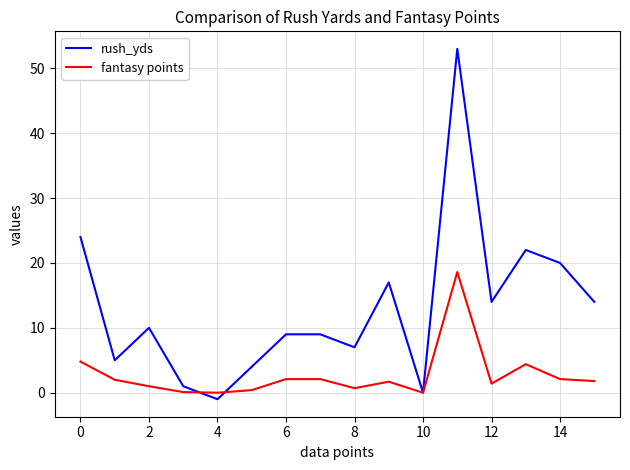

What is the highest value of the rush_yds series?

53.0